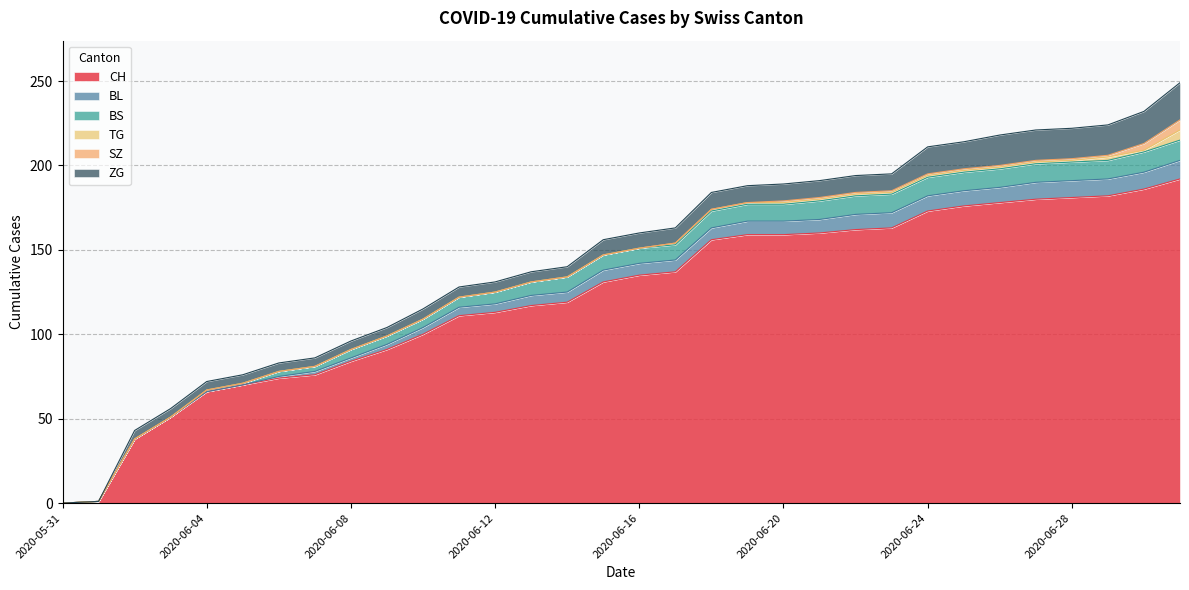

At how many categories does at least one series exceed 62?

28